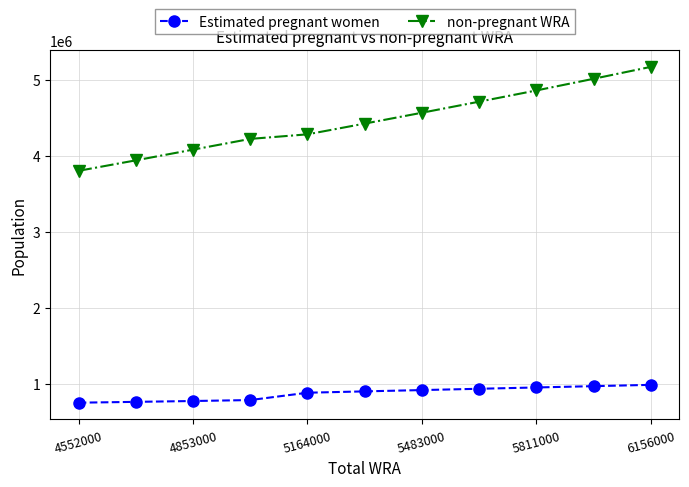

What are all the series names shown in the legend?

Estimated pregnant women, non-pregnant WRA